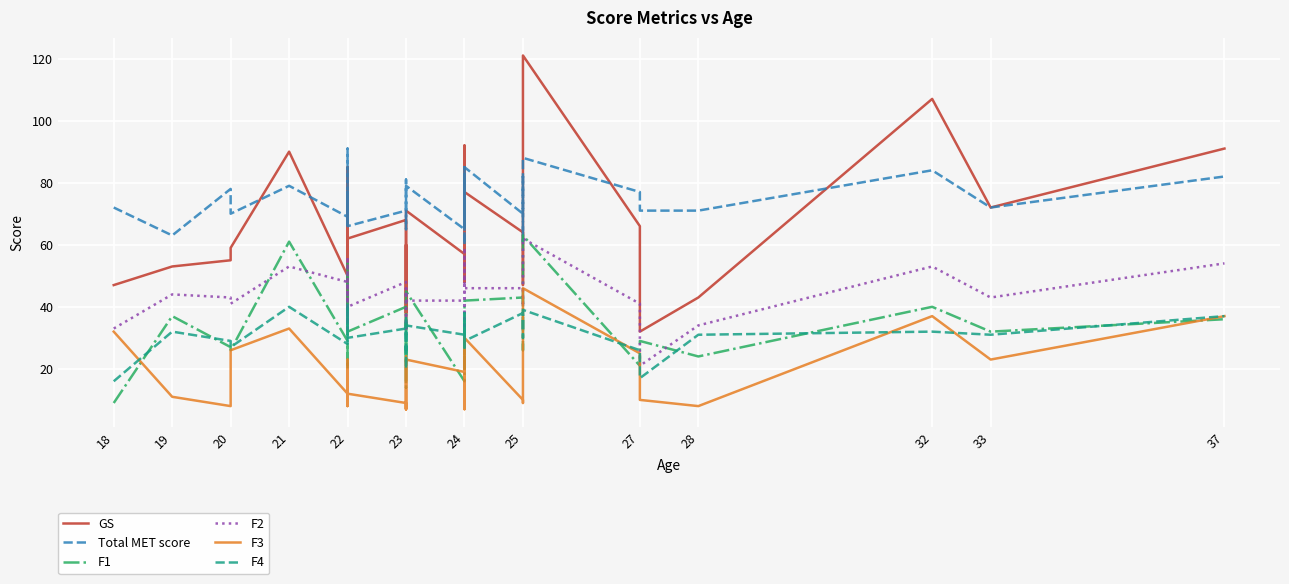

In F2, how many points are higher than both neighbors (excluding endpoints)?

10